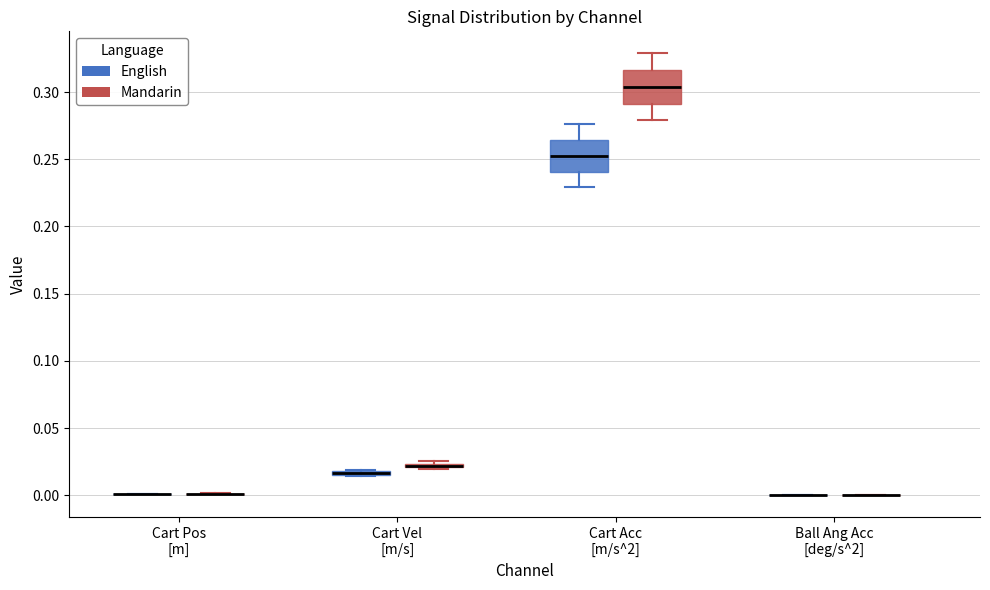

Where is the lower edge of the box for Cart Acc [m/s^2] (English) on the y-axis? The values are not printed on the chart, so give them approximately, as read against the axis.

0.240